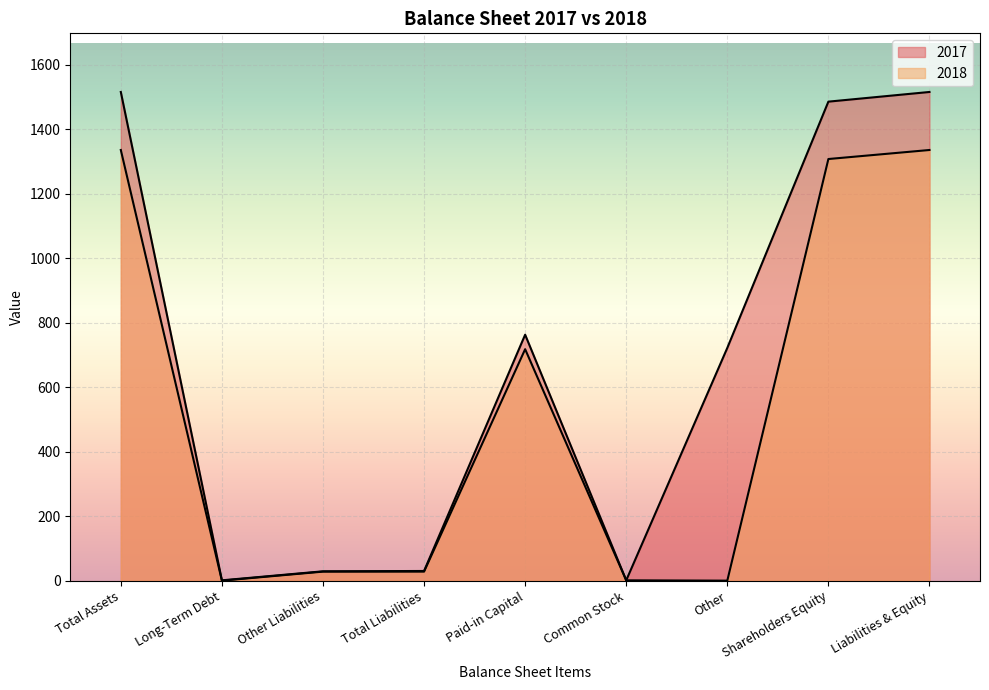

Between Long-Term Debt and Paid-in Capital, which is larger?

Paid-in Capital